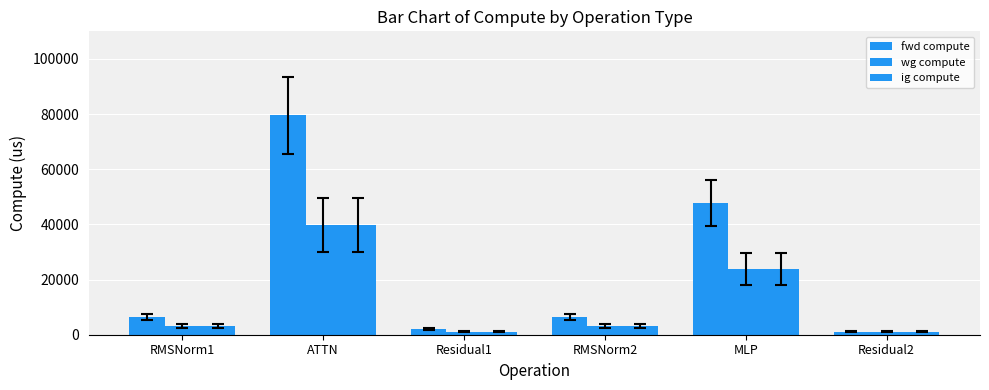

What is the total value across all series at MLP?

95363.2